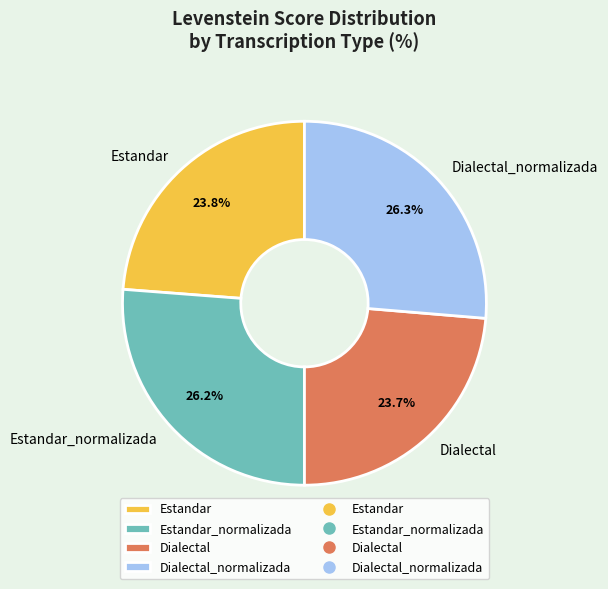

To the nearest percent, what portion does Dialectal represent?

24%